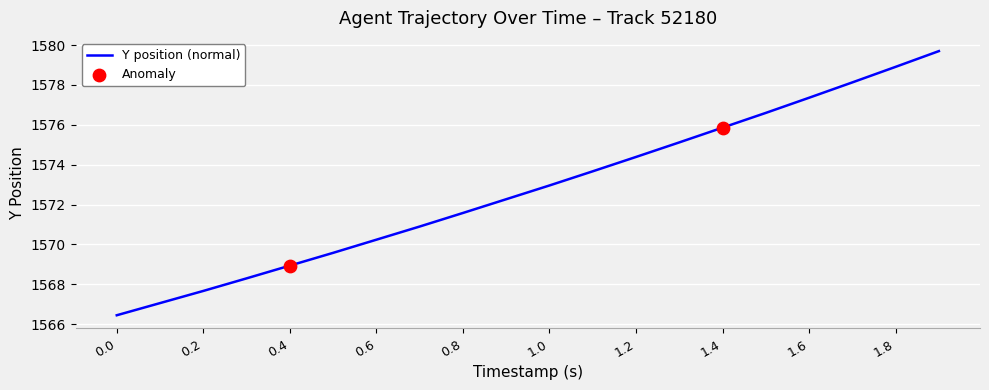

What is the greatest value displayed?

1579.7